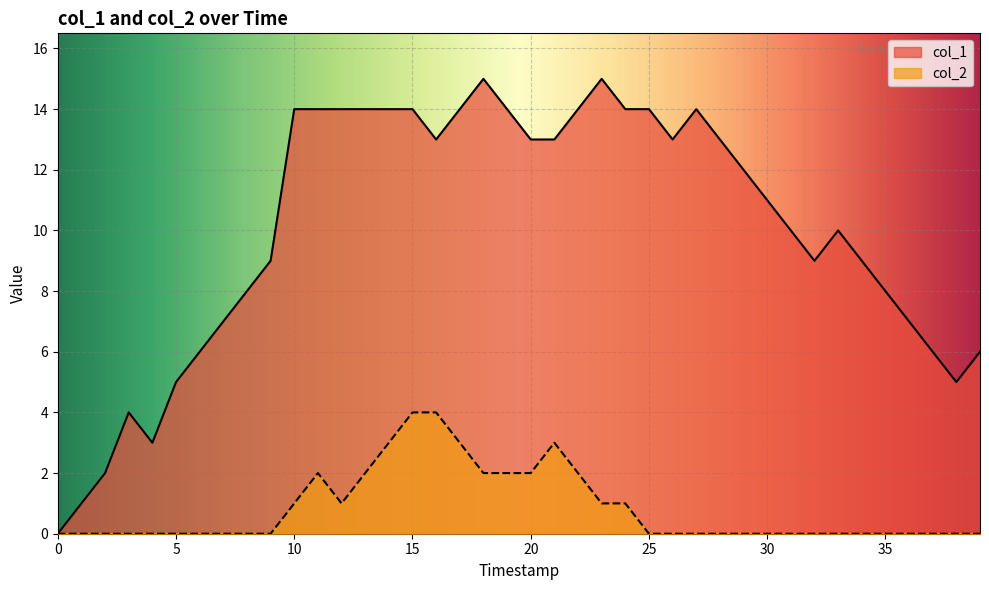

How many lines are shown in the chart?

2